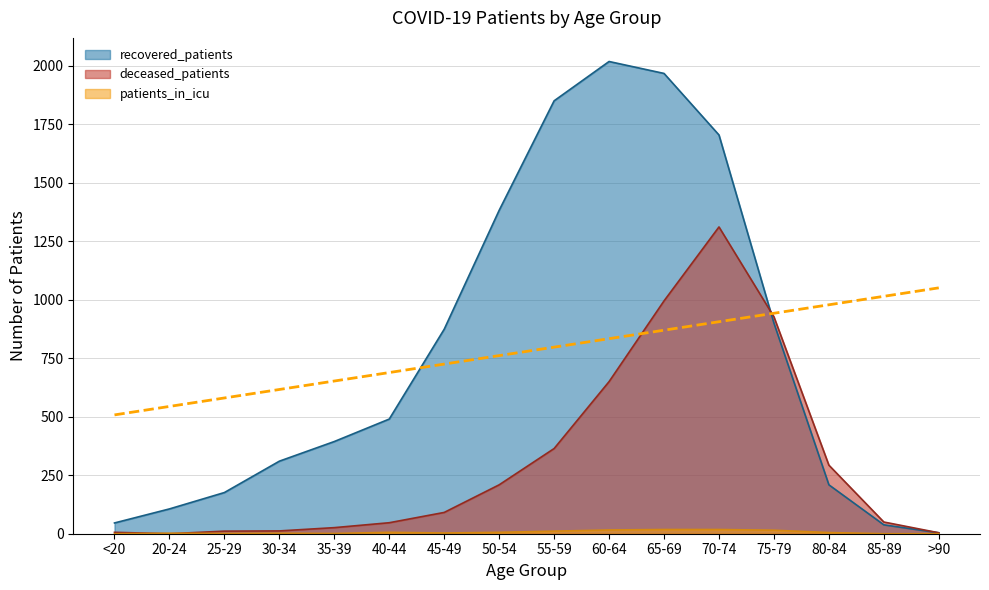

Which series has the largest total across all categories?

recovered_patients